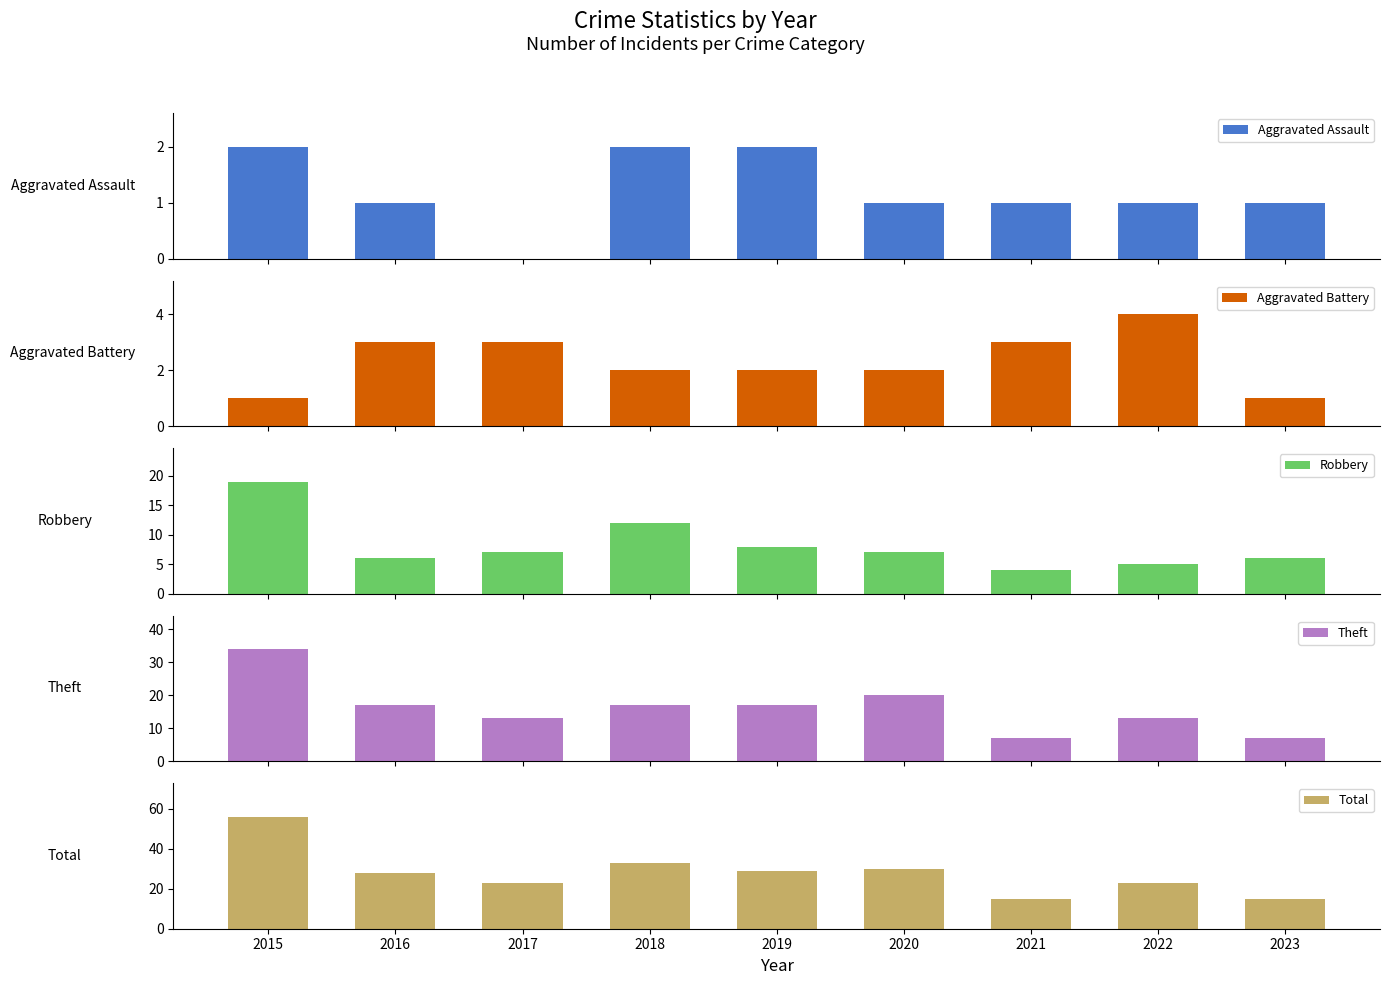

Which label corresponds to the smallest value in the chart?

2017